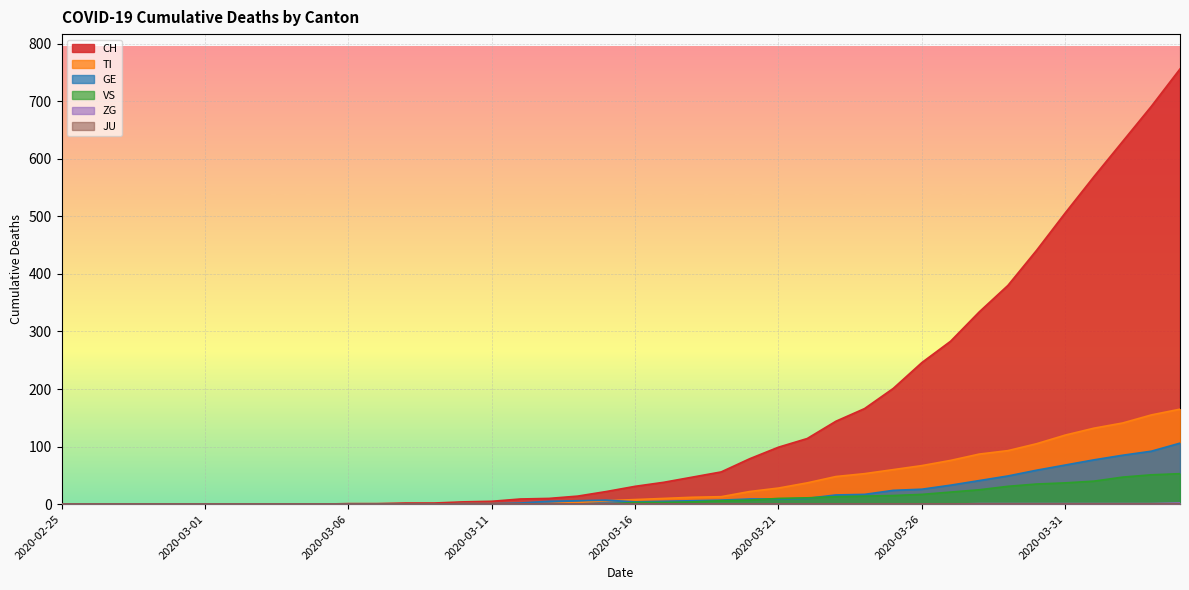

True or false: TI has a value of 126 at 2020-03-28.

False